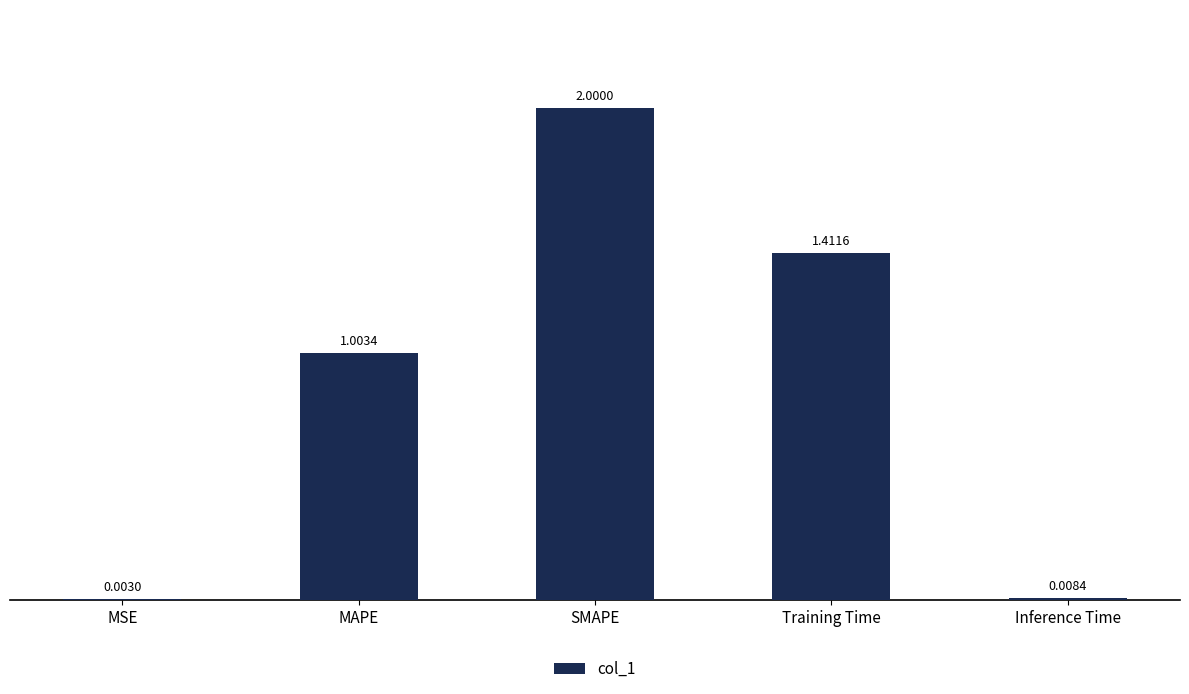

At which category does the chart reach its peak across all series?

SMAPE